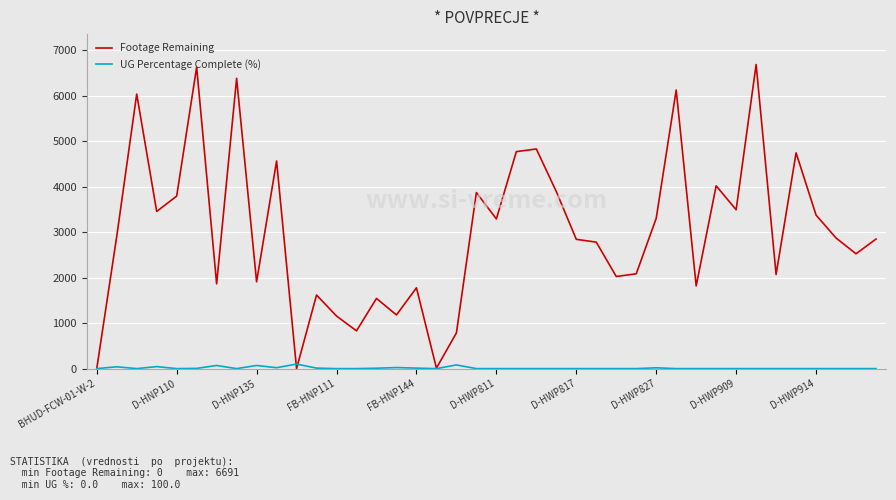

Rank the series by their average value, from highest to lowest.

Footage Remaining, UG Percentage Complete (%)